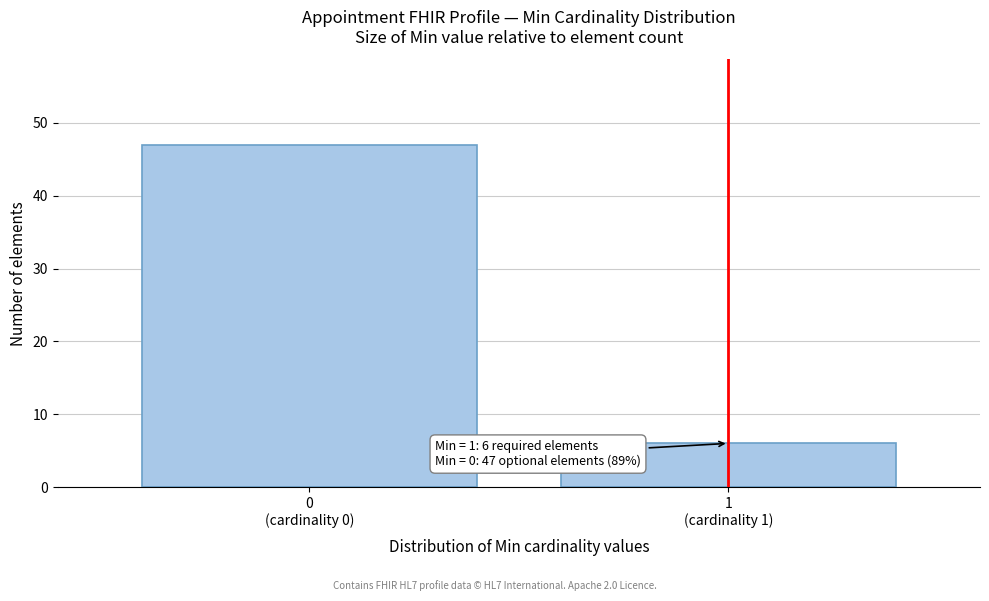

Reading right to left, extract all data points from this chart.

6	47